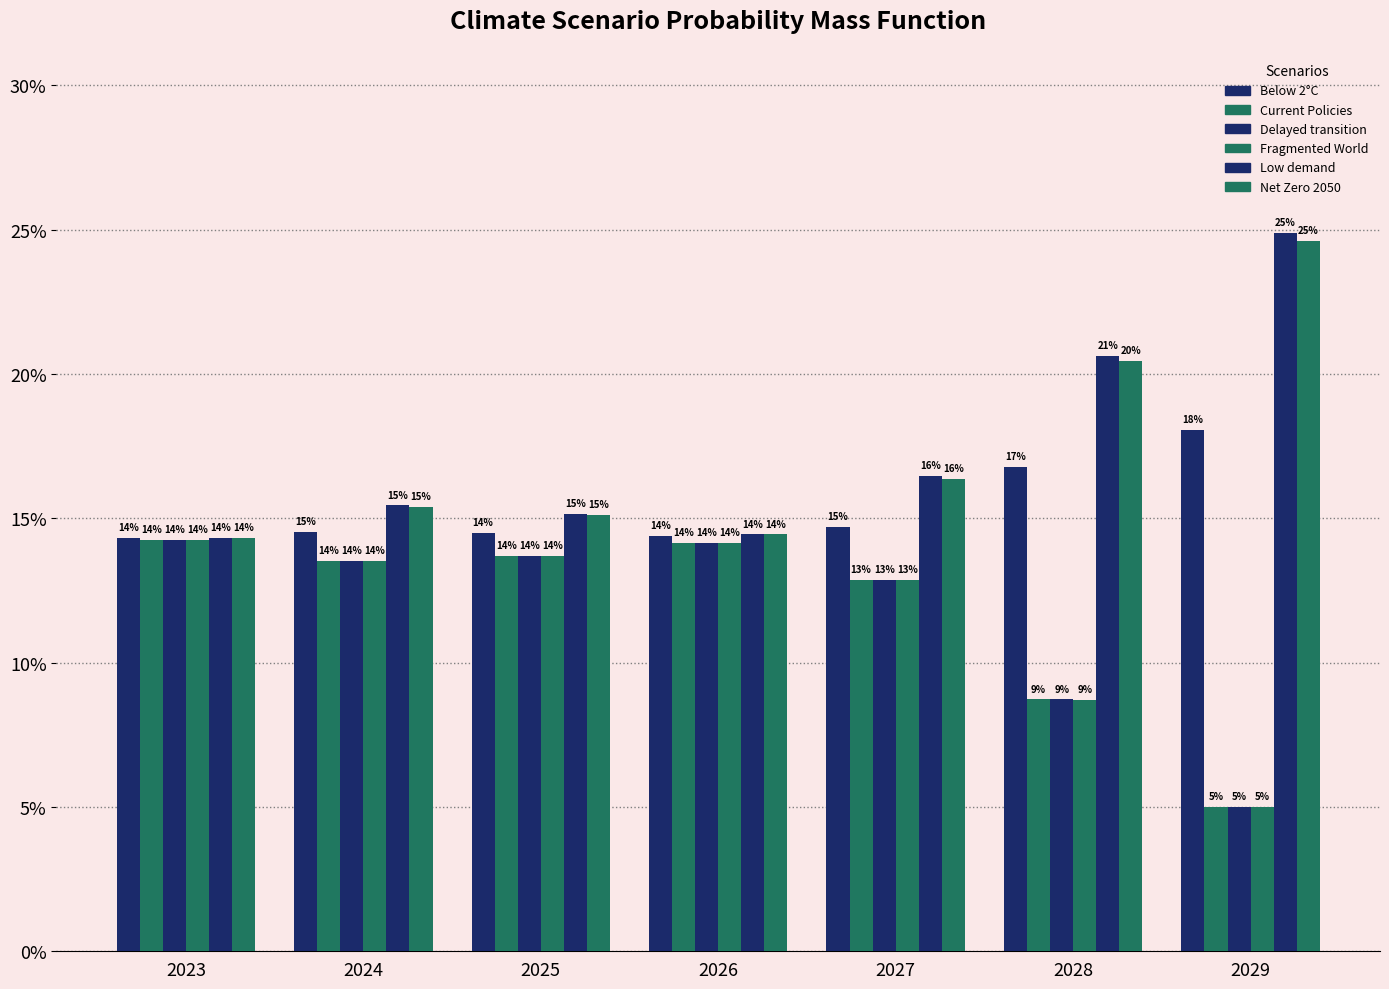

Does the chart contain any negative values?

No